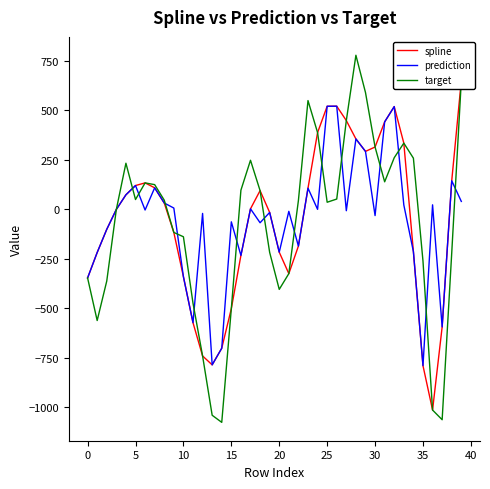

In spline, how many points are lower than both neighbors (excluding endpoints)?

4